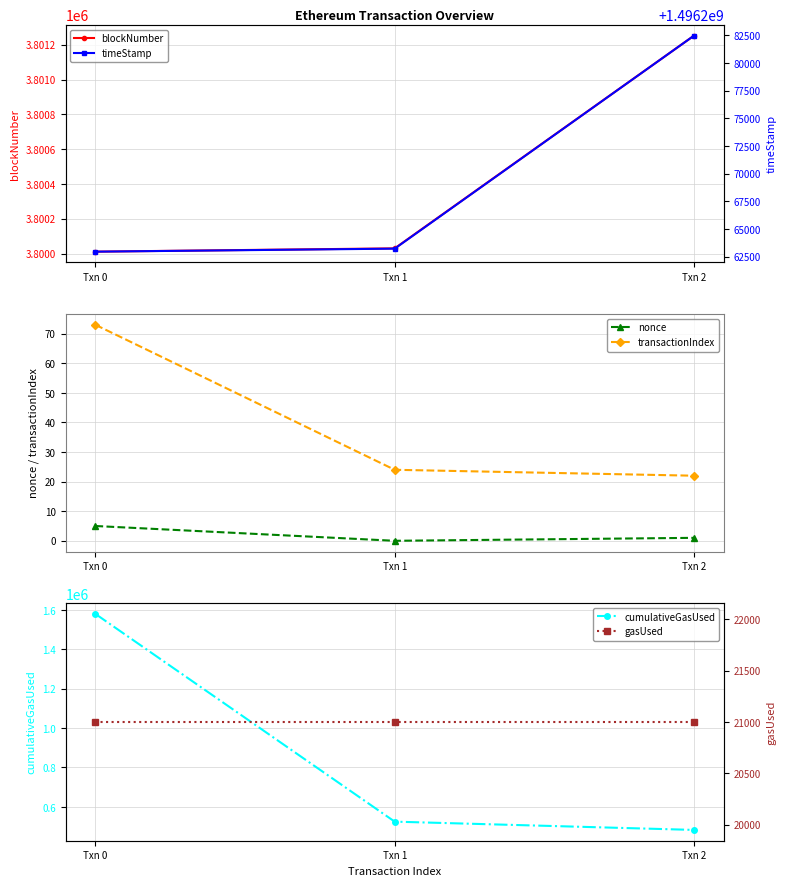

Is it true that nonce equals 5 at Txn 0?

True